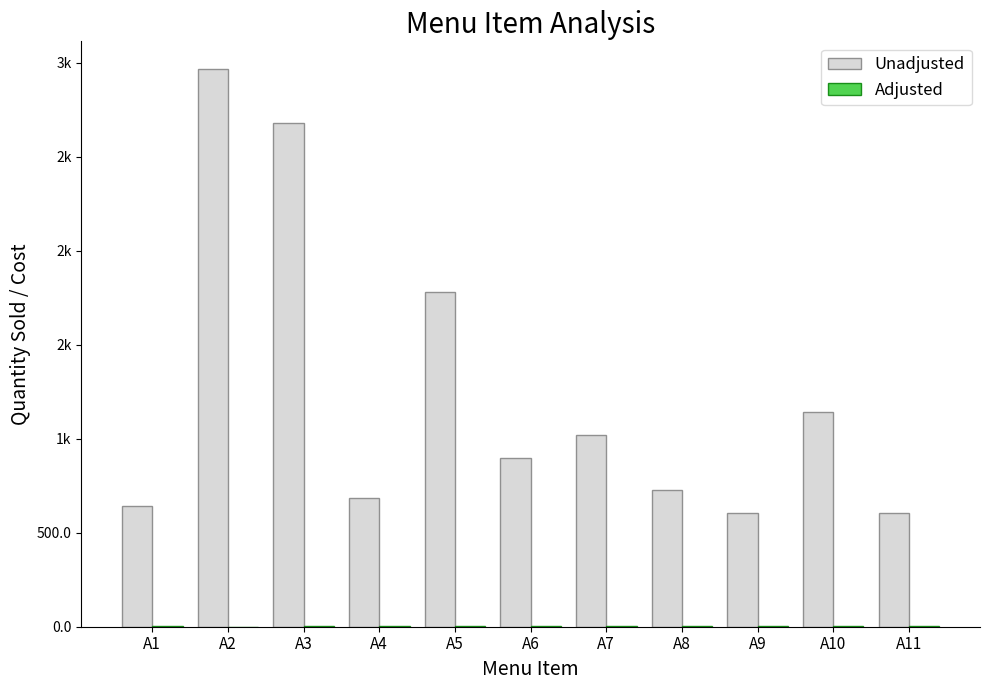

Are the bars grouped side by side (vs. stacked)?

Yes